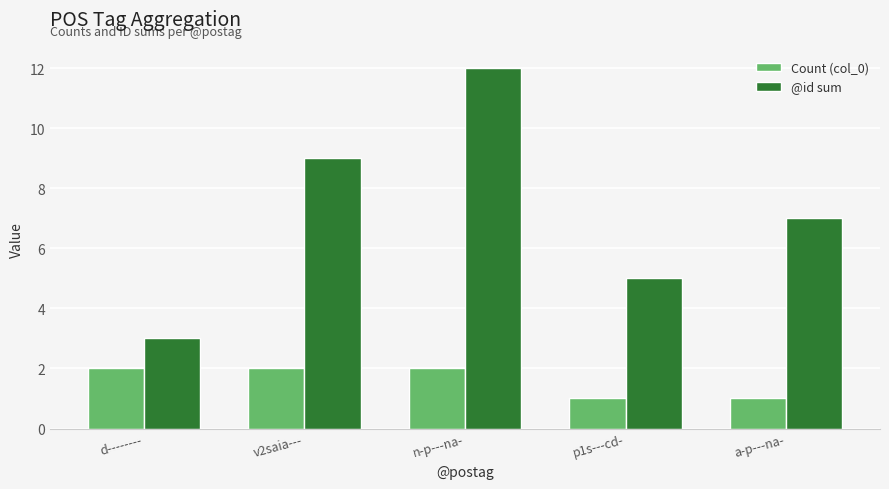

List the series in order of their overall mean, lowest first.

Count (col_0), @id sum